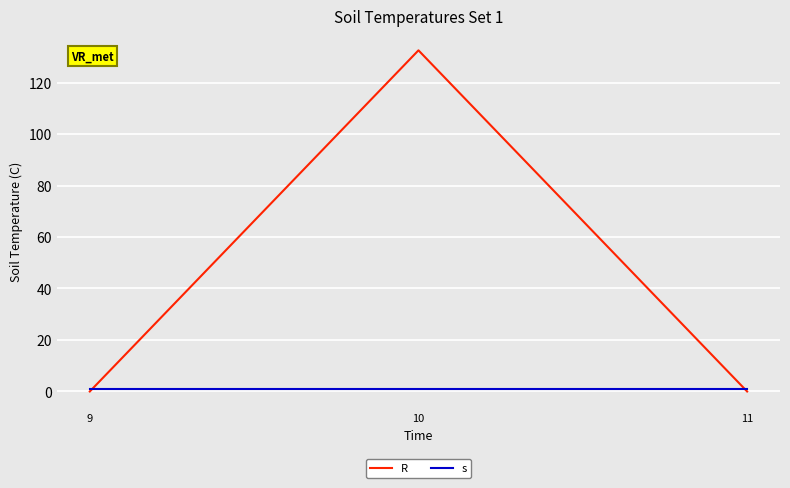

At how many categories does at least one series exceed 86?

1